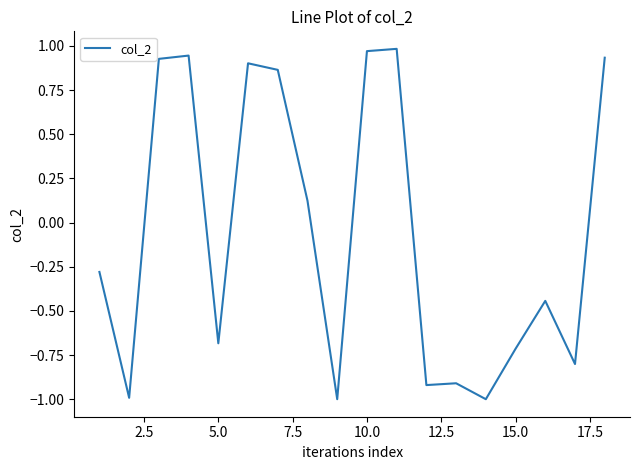

True or false: the data has more than 2 interior local peaks.

True